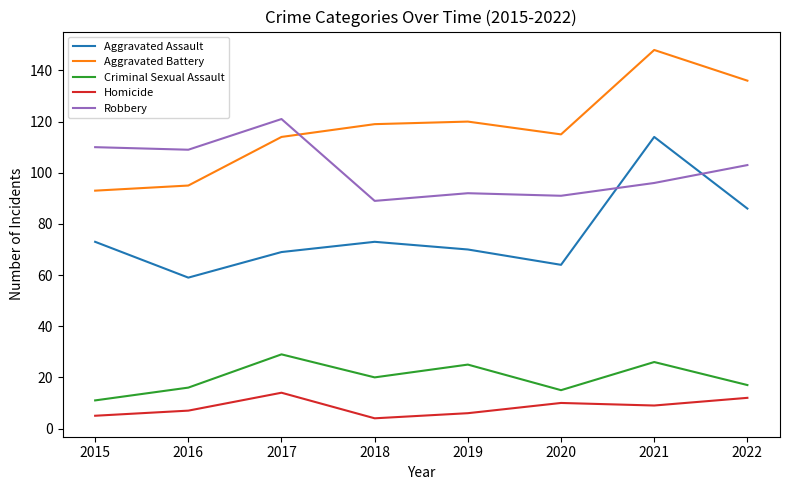

True or false: Criminal Sexual Assault and Homicide intersect in this chart.

False